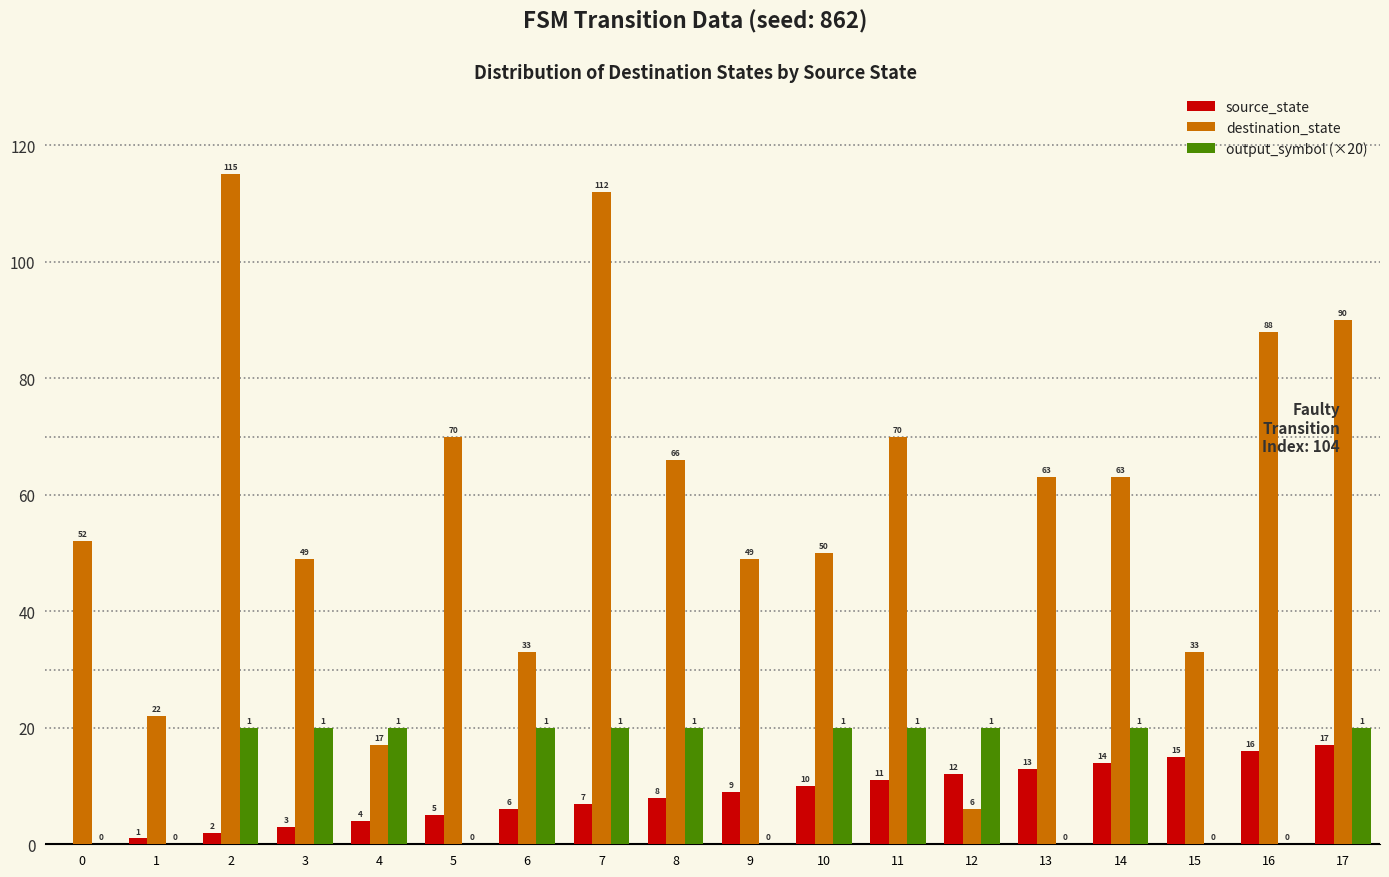

How many distinct data groups are displayed?

3